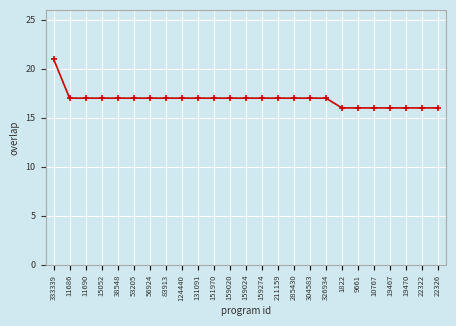

What is the value of the 22nd point from the left?

16